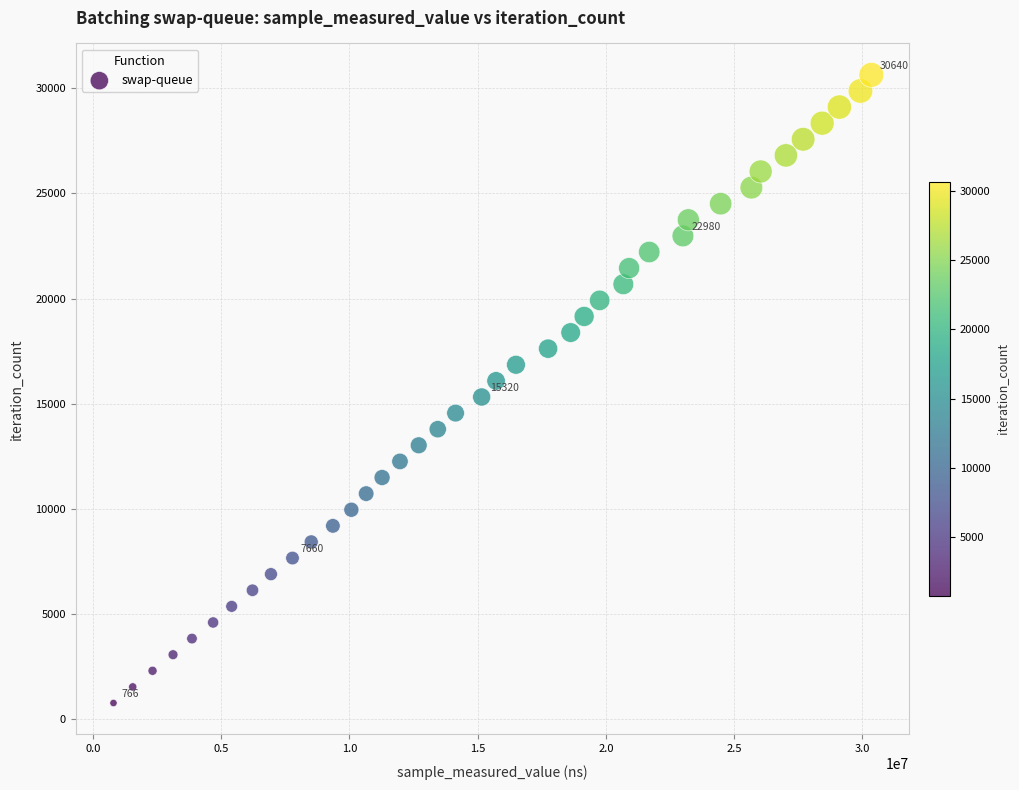

What is the range of Y values (max minus min)?

29874